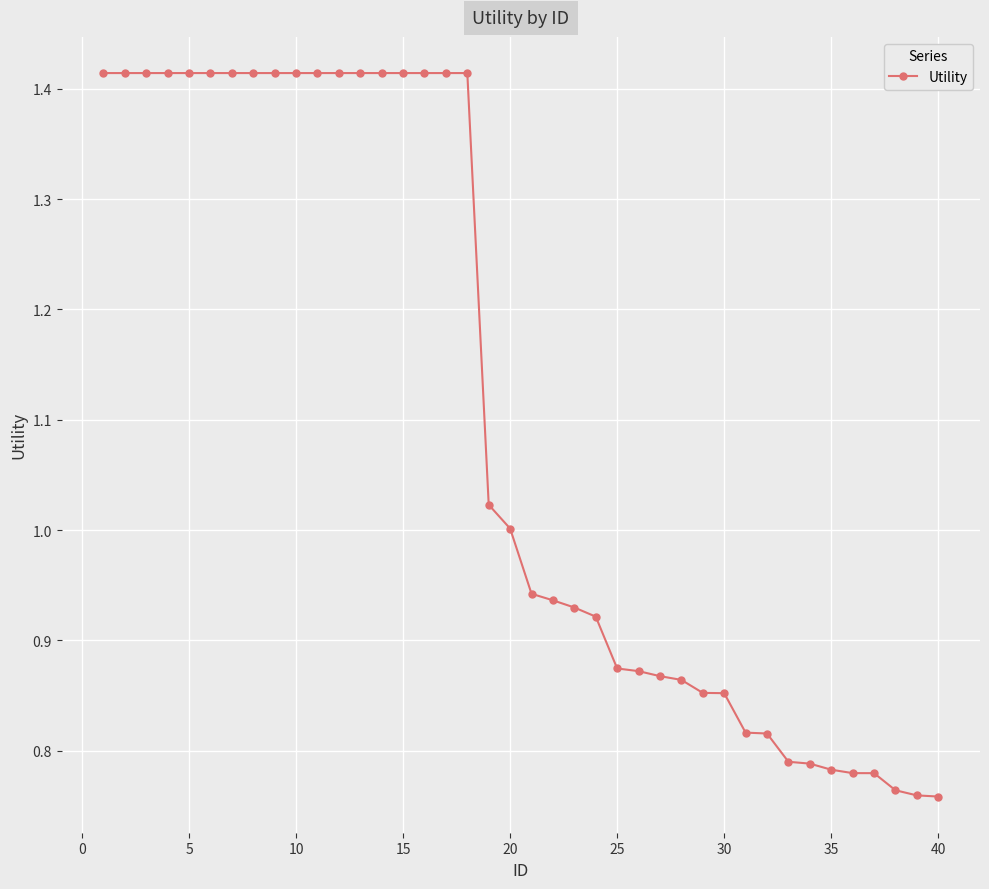

What is the sum of all values?

44.2